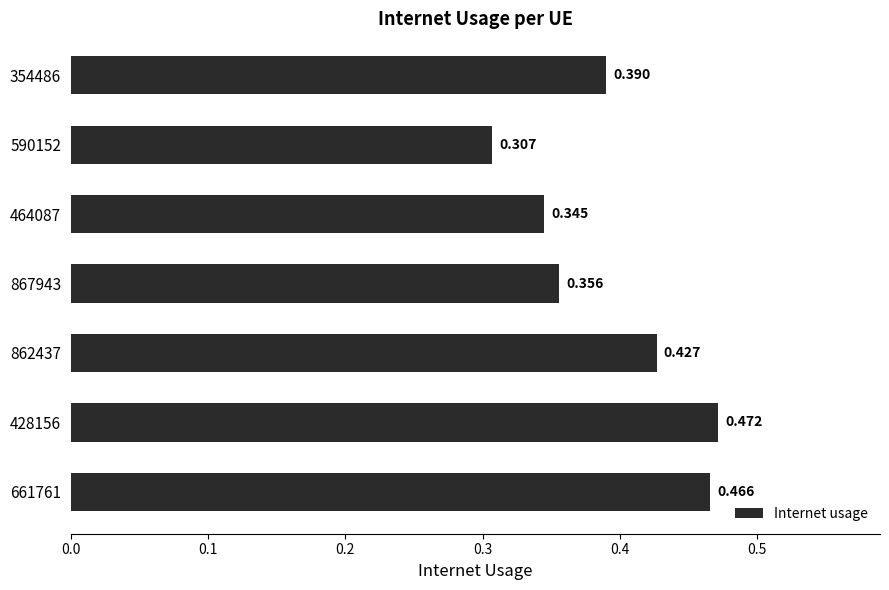

Does the chart contain stacked bars?

No